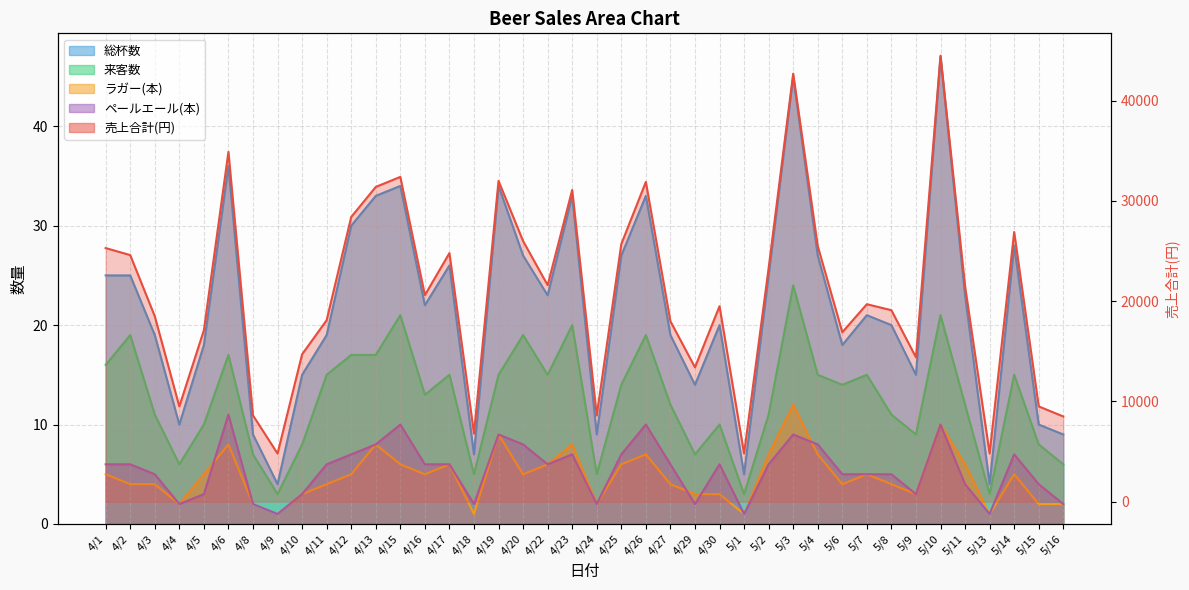

How many interior local valleys does the 総杯数 series have?

11